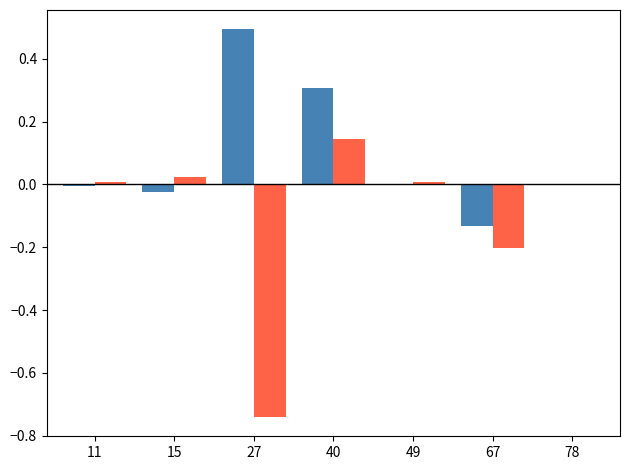

At which category is the sum across all series the highest?

40